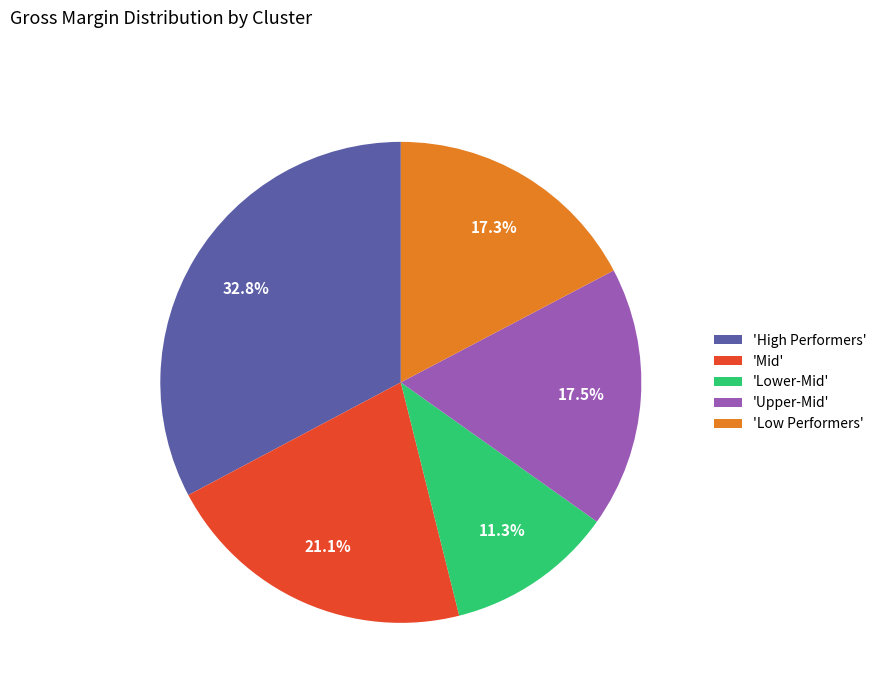

How many slices are in this pie chart?

5